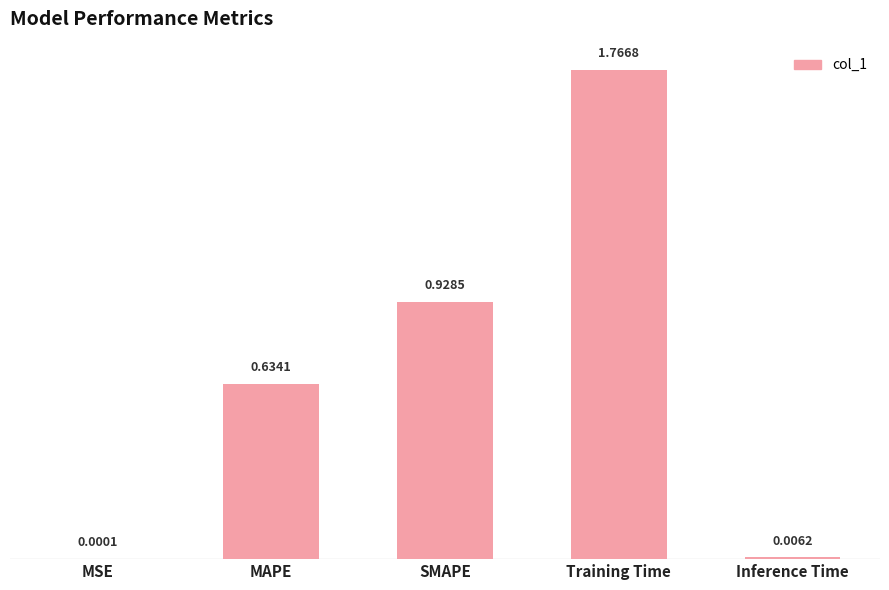

At which category does the chart reach its peak across all series?

Training Time